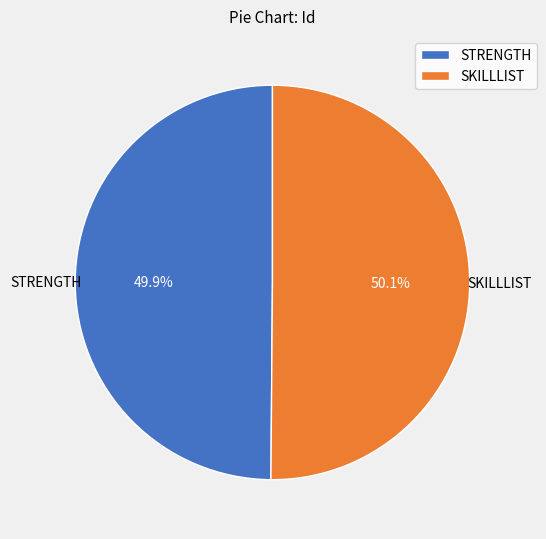

What is the ratio of the value at SKILLLIST to the value at STRENGTH?

1.0